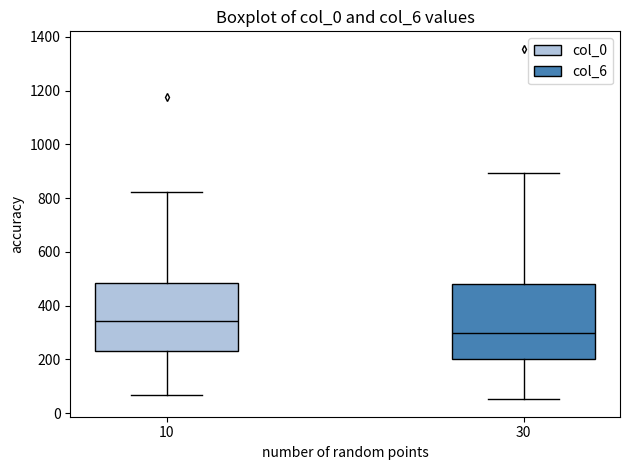

Reading left to right, transcribe this box plot: for each box, give where its median line is, the range the box spans, and where its two whiskers end, as read against the y-axis. The values are not printed on the chart, so give them approximately, as read against the axis.

10: median 340, box 240 to 480, whiskers 60 to 820
30: median 300, box 200 to 480, whiskers 60 to 900